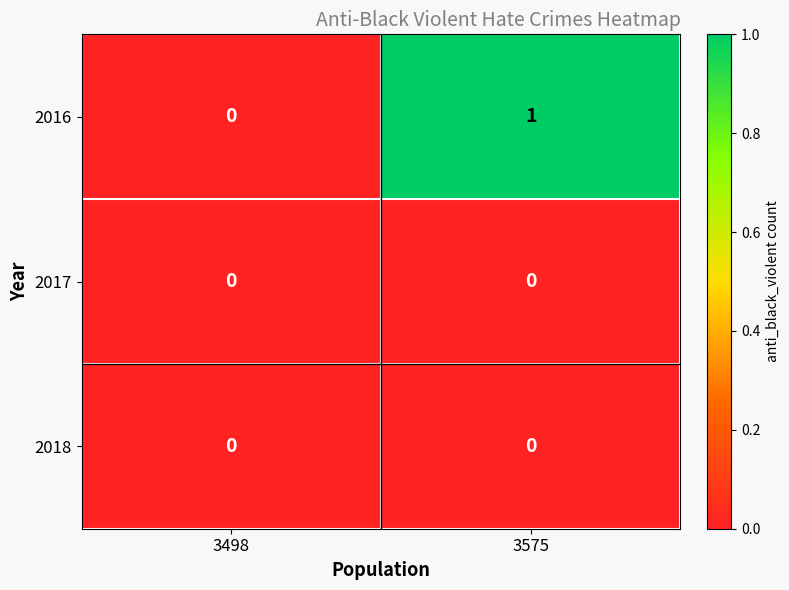

Reading right to left, list all the values displayed in this chart.

2016: 1	0
2017: 0	0
2018: 0	0